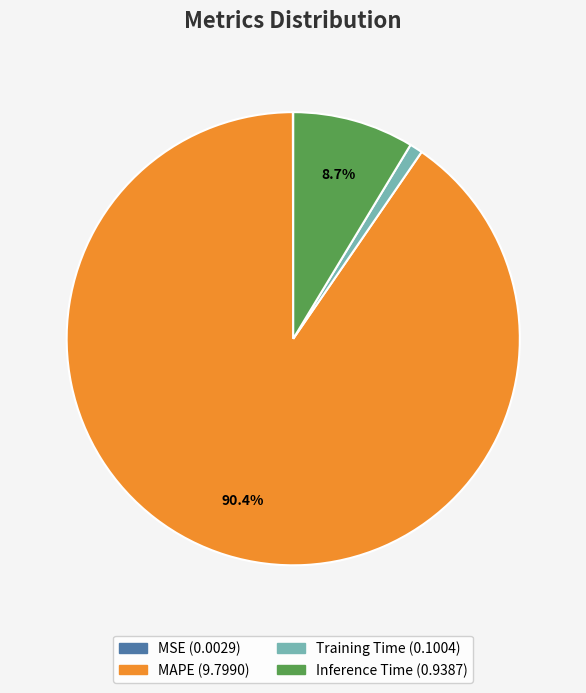

Is there a majority slice in this chart?

Yes